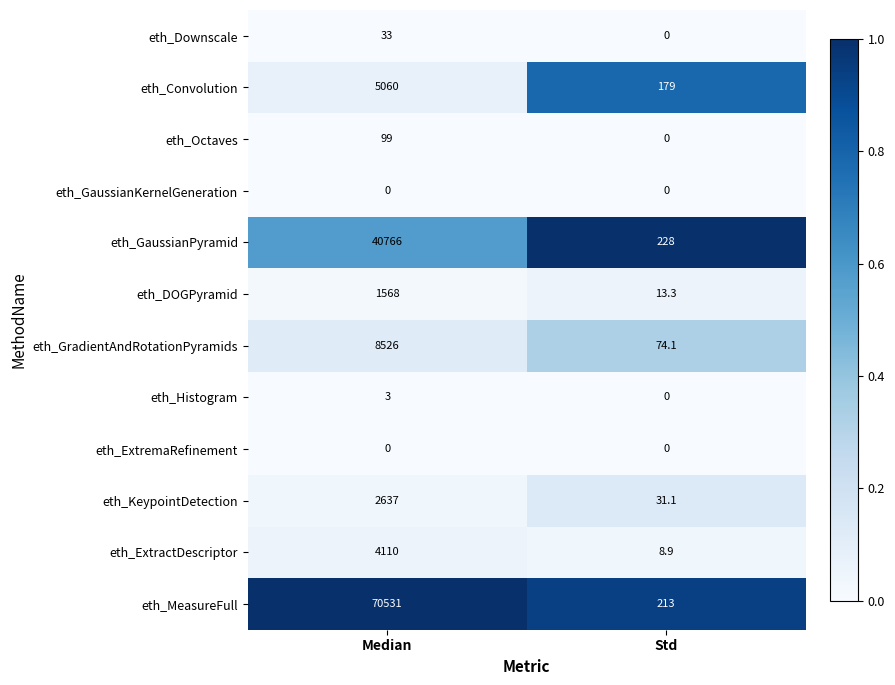

Which label corresponds to the largest value in the chart?

Median